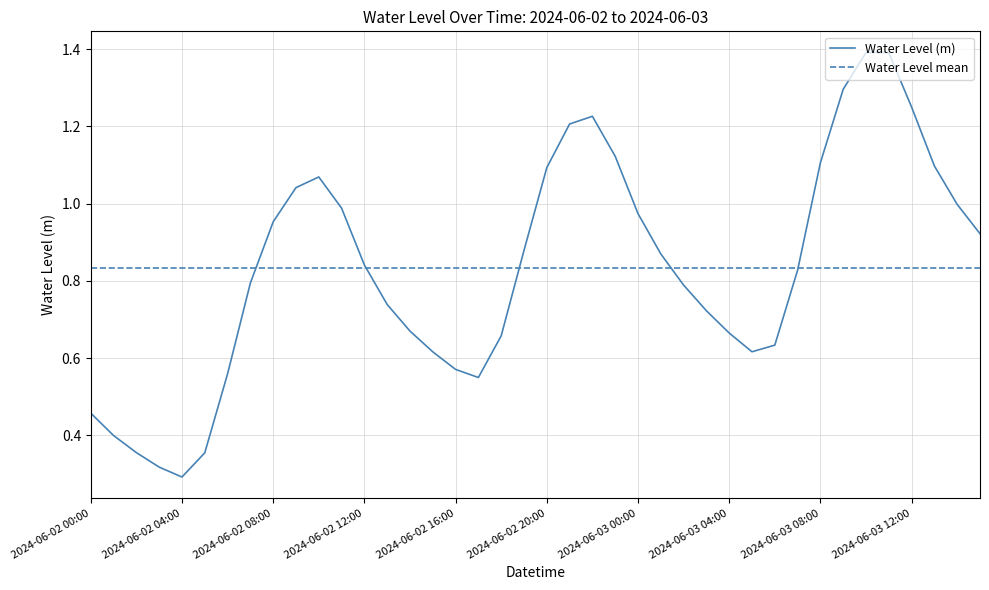

Count the number of categories in the chart.

40